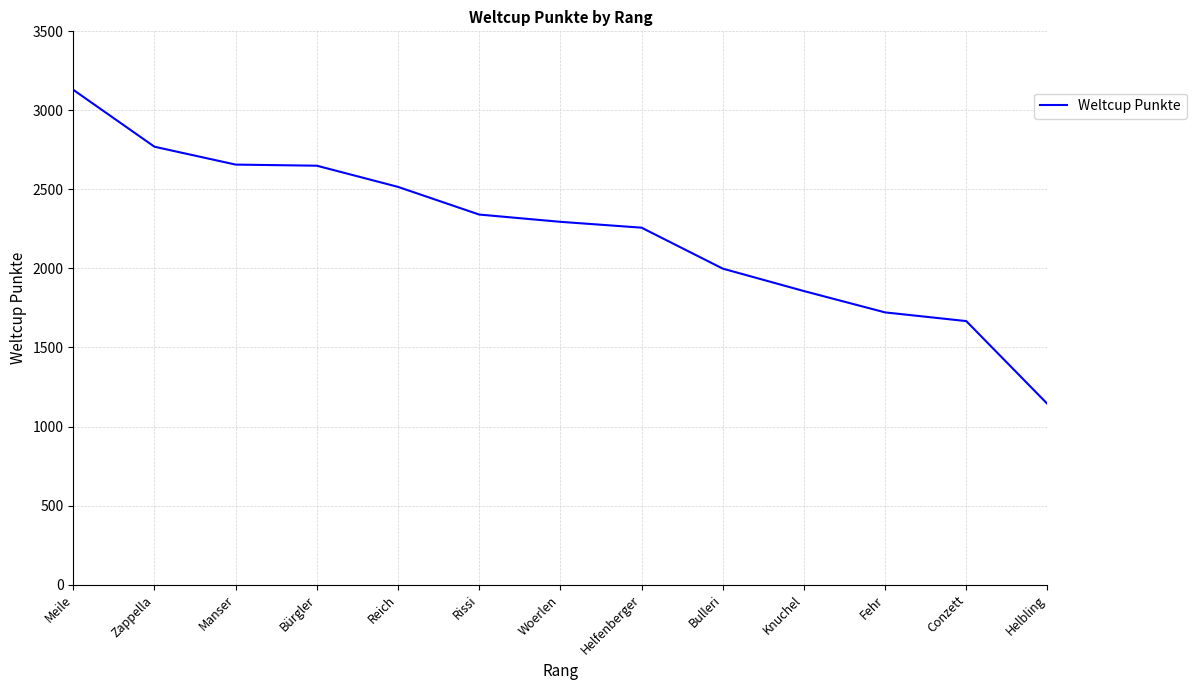

At which label is the value closest to 2136?

Helfenberger